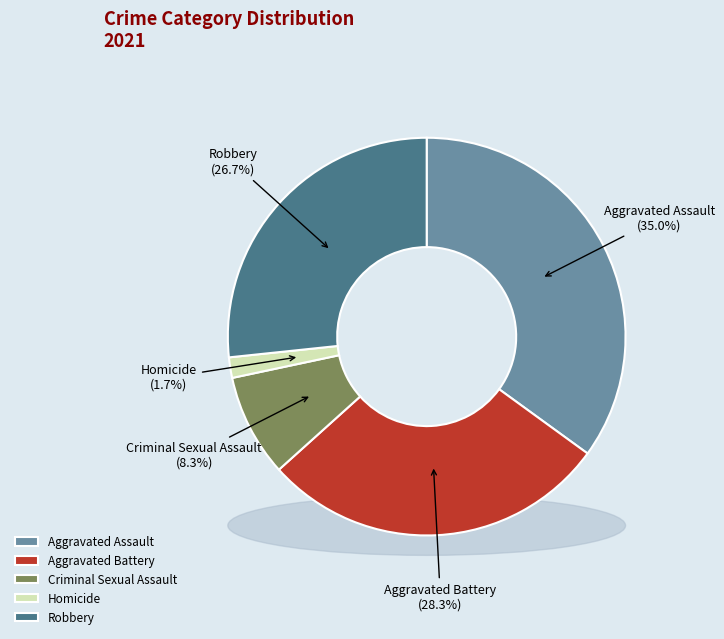

Which has a higher value, Aggravated Battery or Robbery?

Aggravated Battery